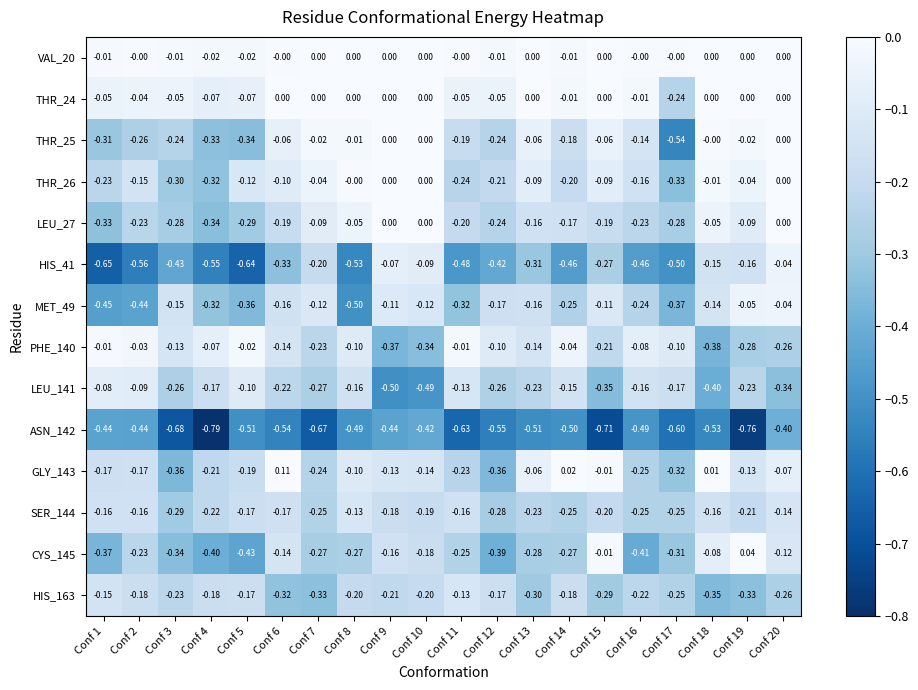

Is the value of ASN_142 at Conf 1 greater than the value of CYS_145 at Conf 6?

No